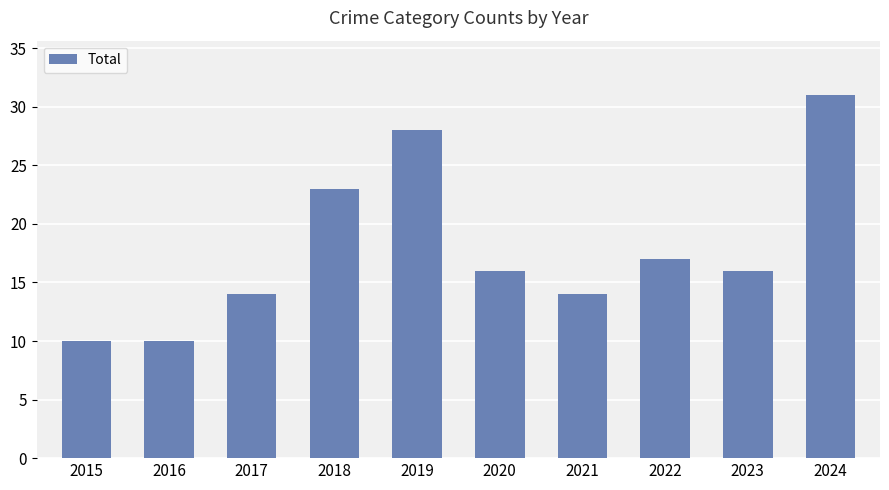

What is the greatest value displayed?

31